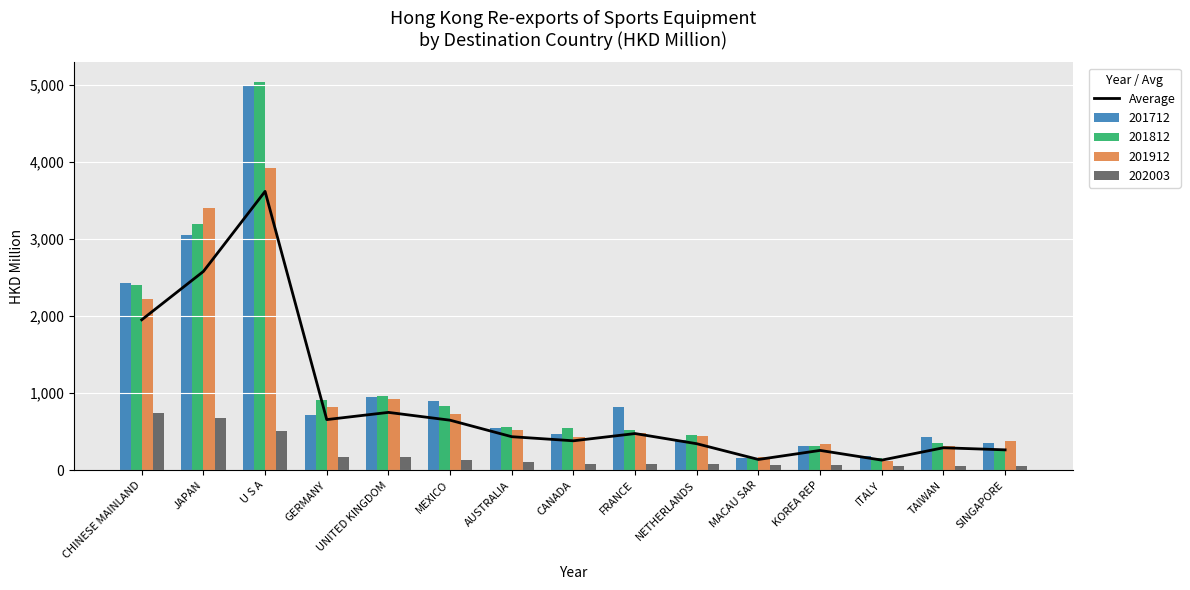

At which label does 201712 reach its peak?

U S A